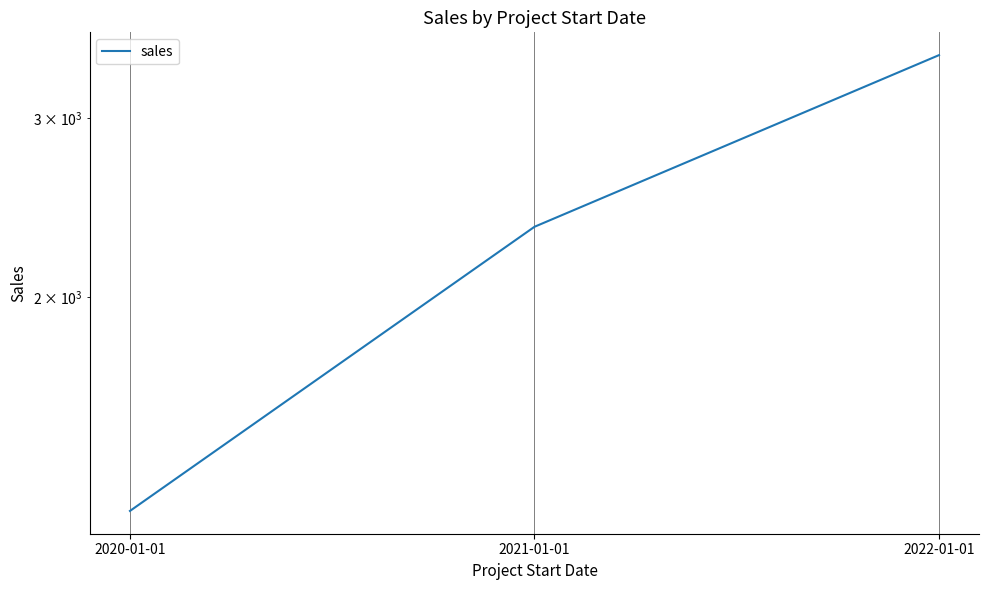

What is the average value?

2345